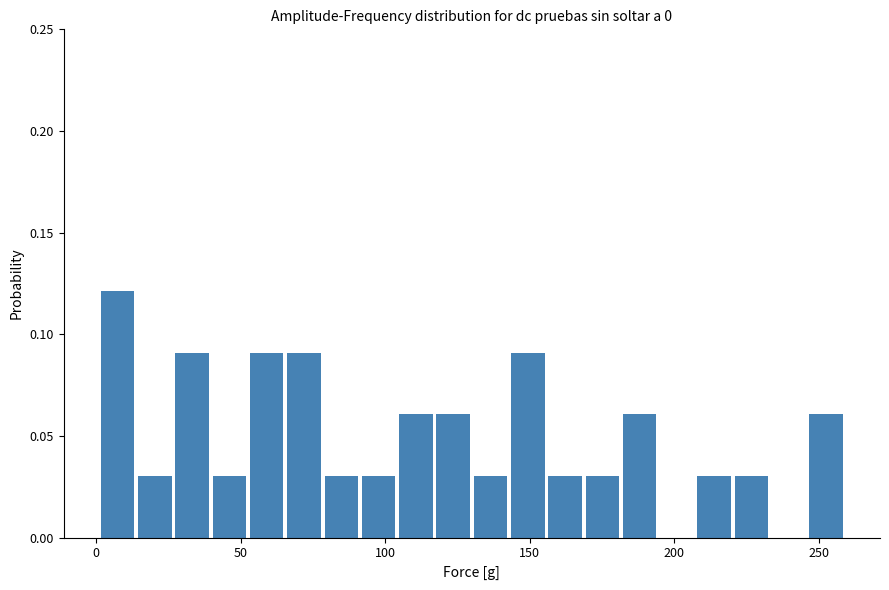

Read against the x-axis, roughly where is the centre of the tallest bar?

5